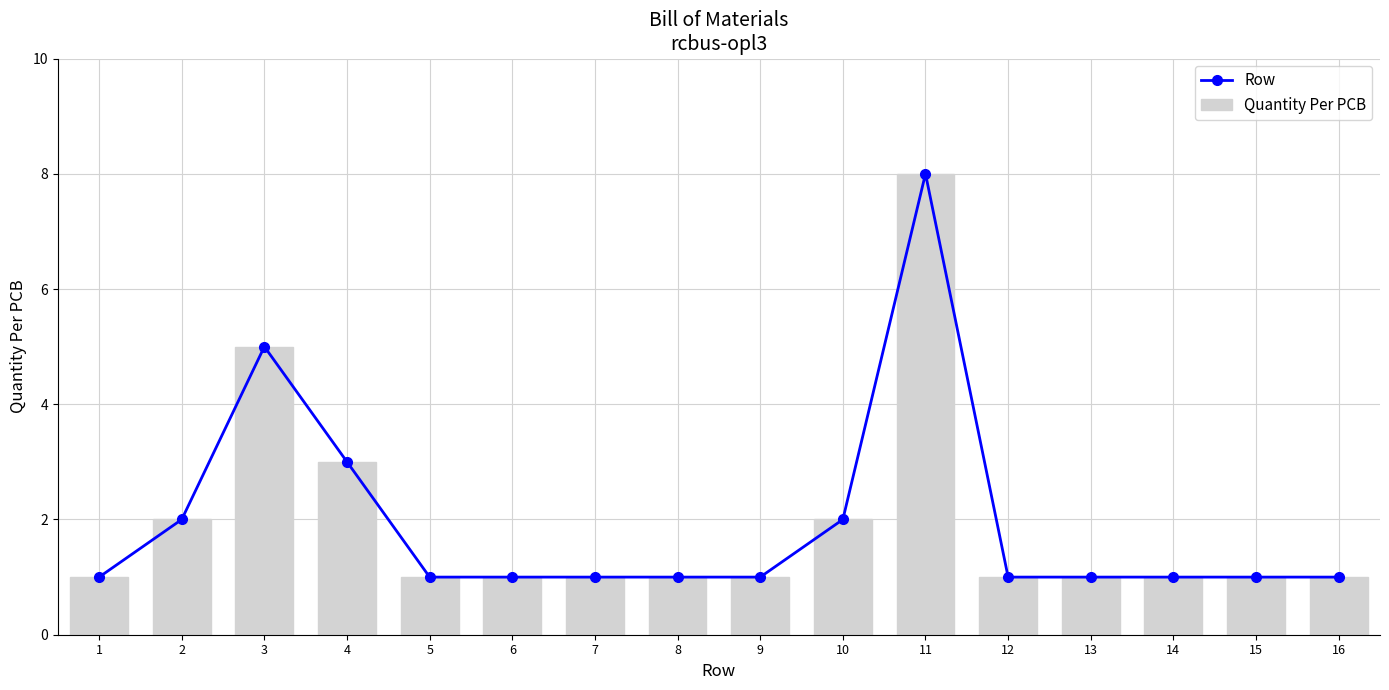

True or false: Row has a value of 2 at 8.

False